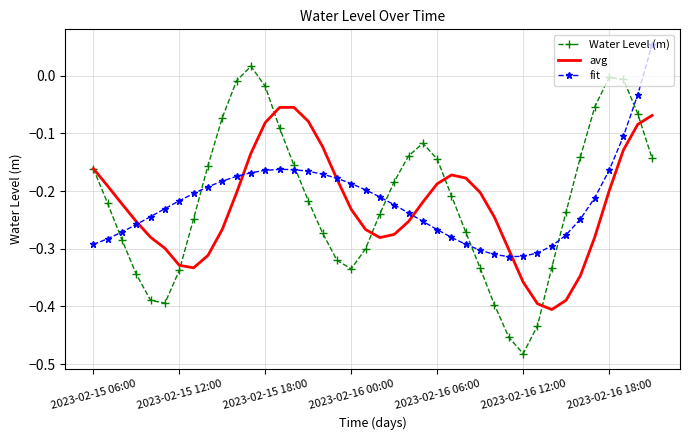

Which series has the widest spread of values?

Water Level (m)